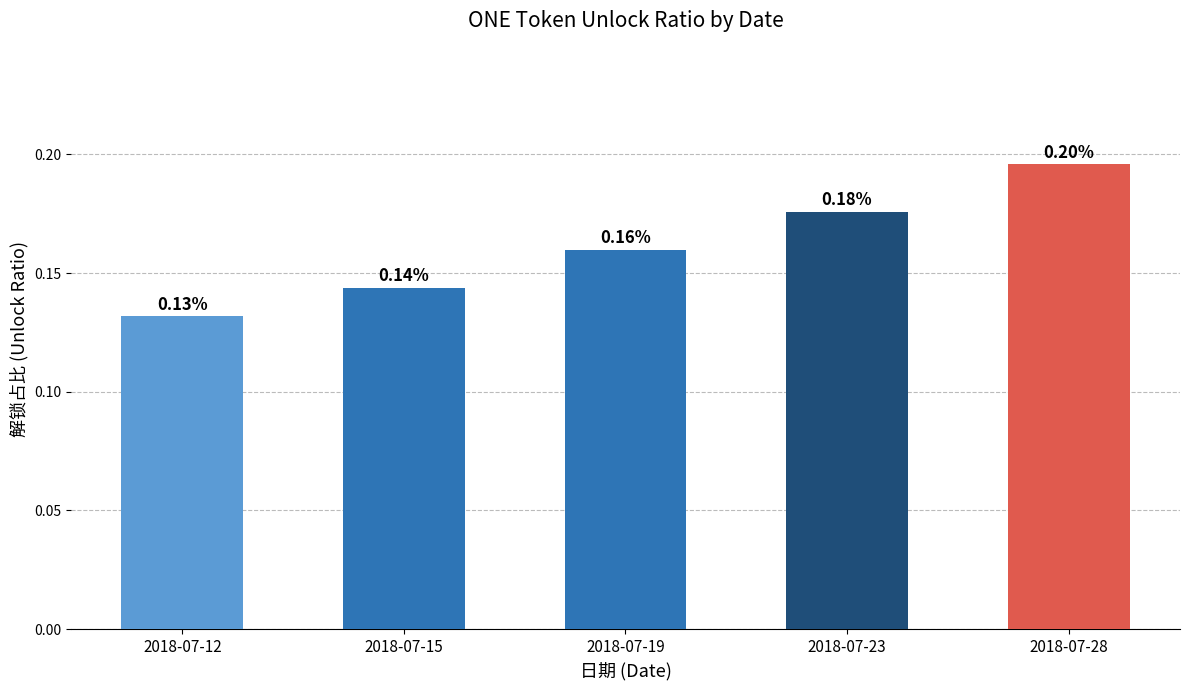

Count the number of categories in the chart.

5